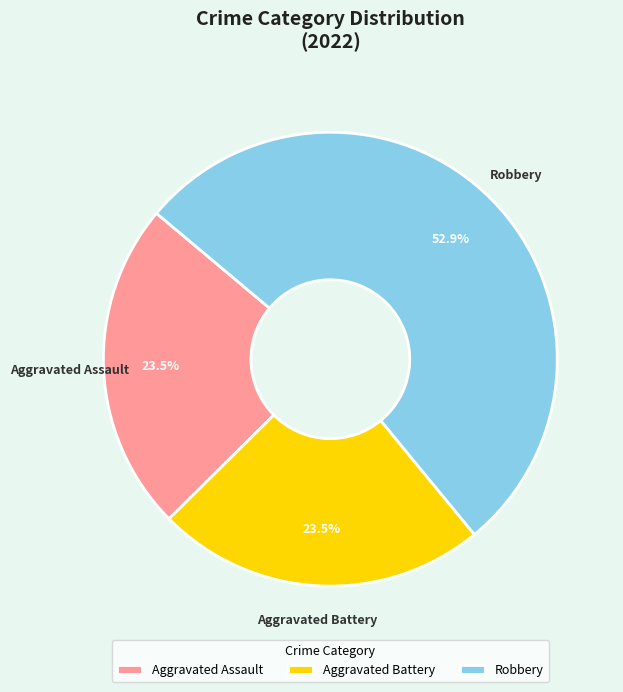

Is the sum of Aggravated Battery and Robbery greater than half?

Yes